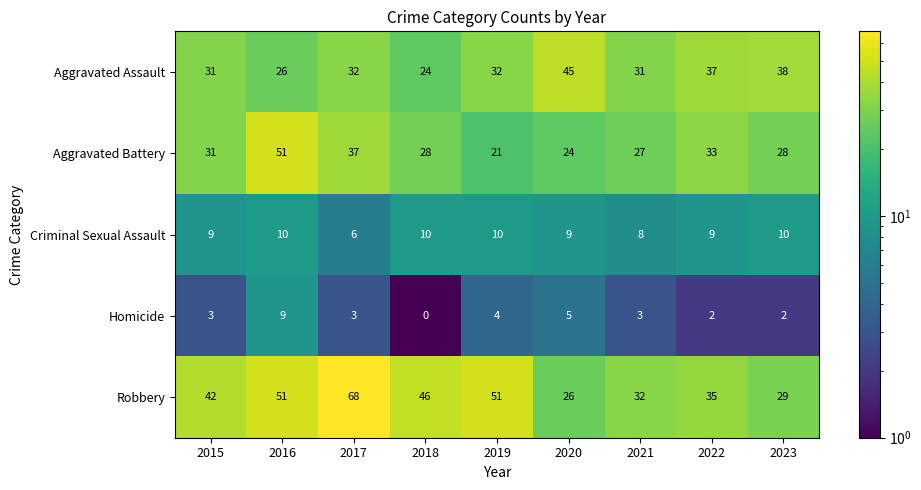

The value of Robbery at 2019 is 51. True or false?

True